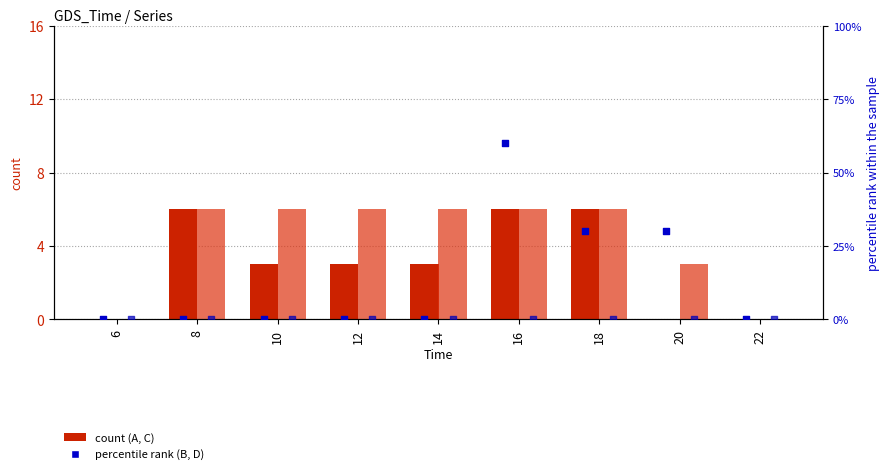

What are all the series names shown in the legend?

A, C, B, D